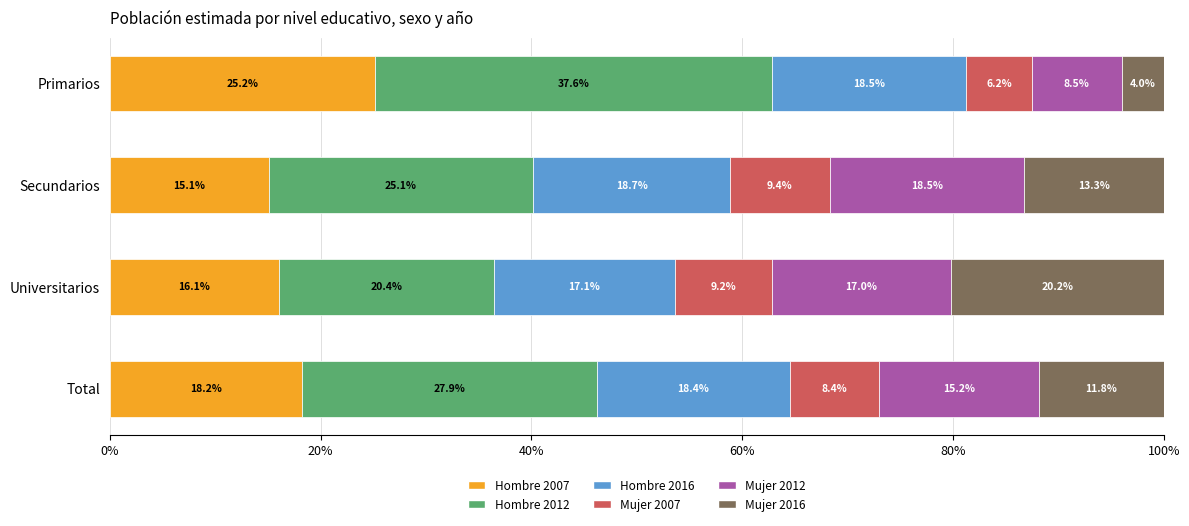

What are all the series names shown in the legend?

Hombre 2007, Hombre 2012, Hombre 2016, Mujer 2007, Mujer 2012, Mujer 2016